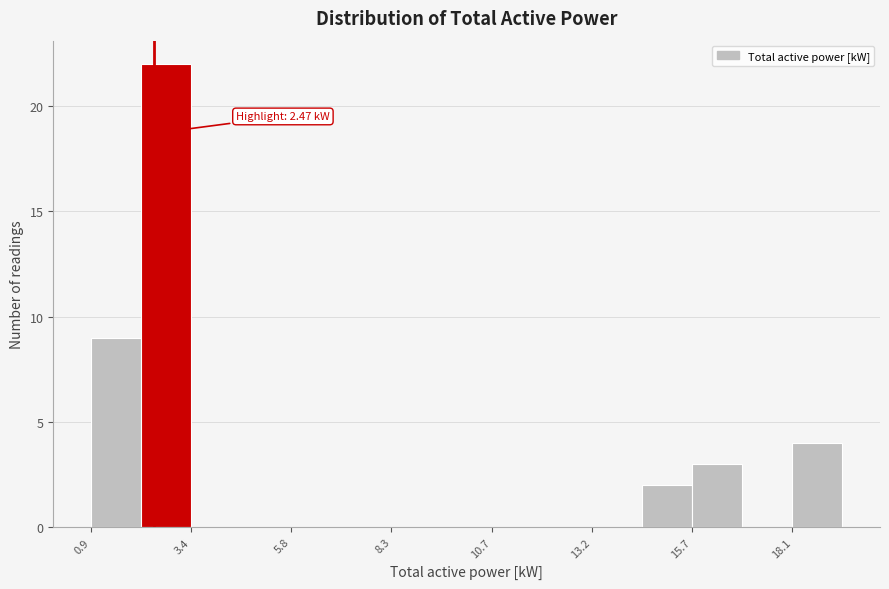

Around what value on the x-axis is the tallest bar? Give the approximate position of its centre, as read against the axis.

3.0